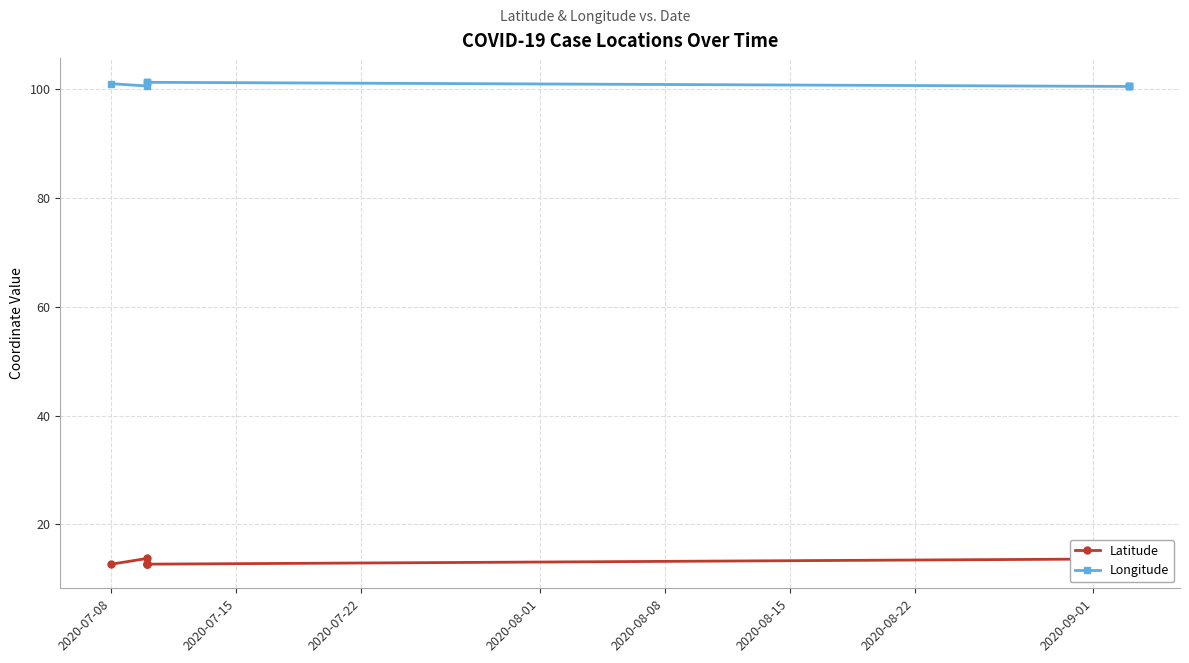

True or false: Longitude and Latitude cross at least once.

False